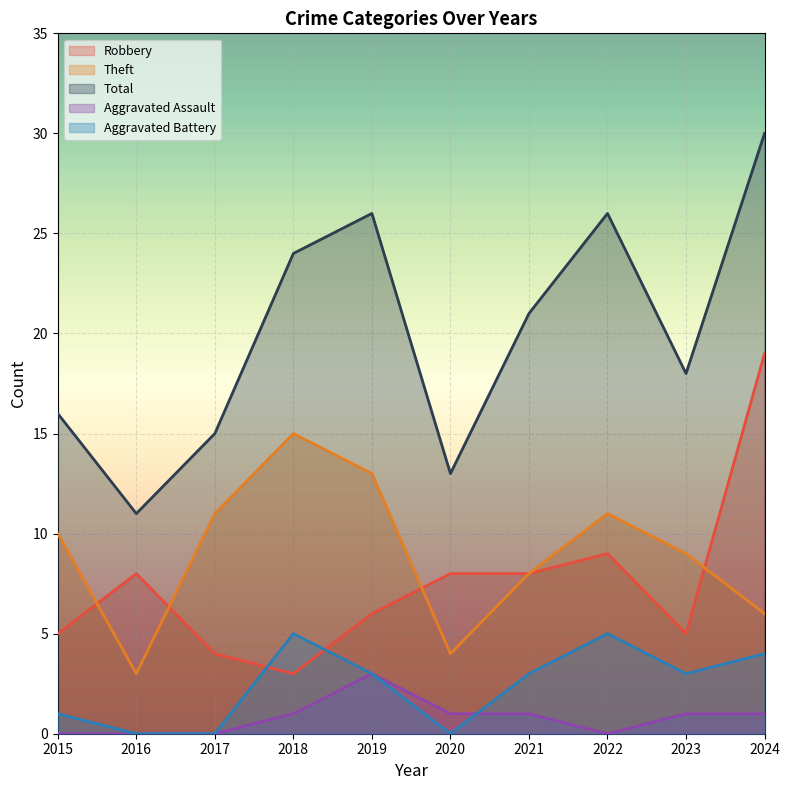

At which category is the sum across all series the highest?

2024